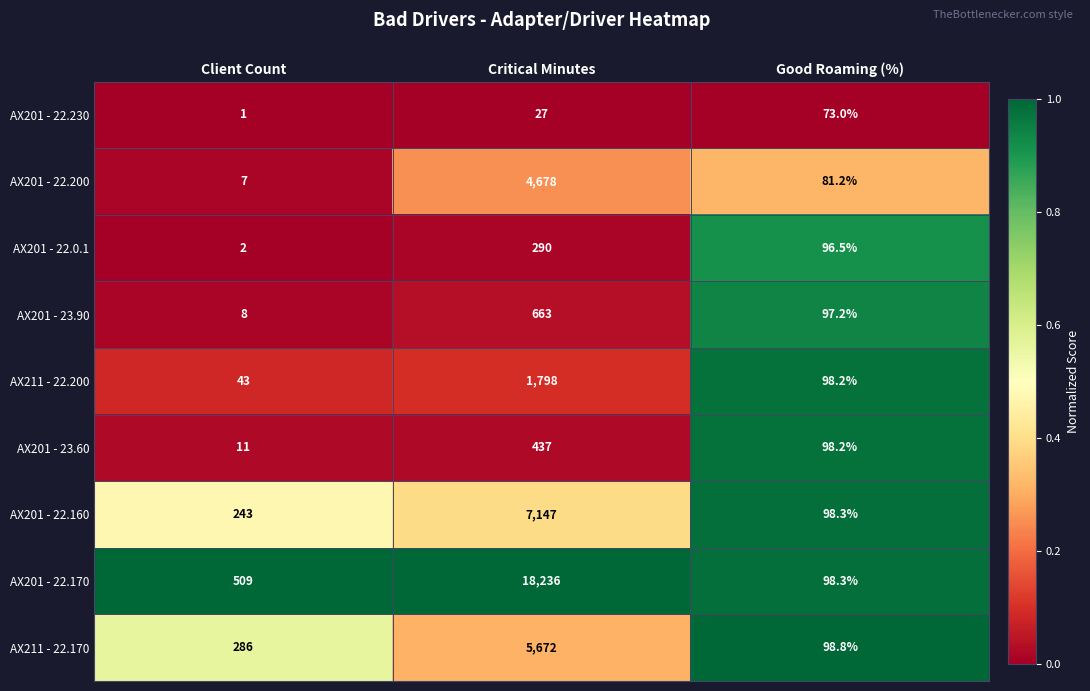

Which series has the largest range (max minus min)?

AX201 - 22.170